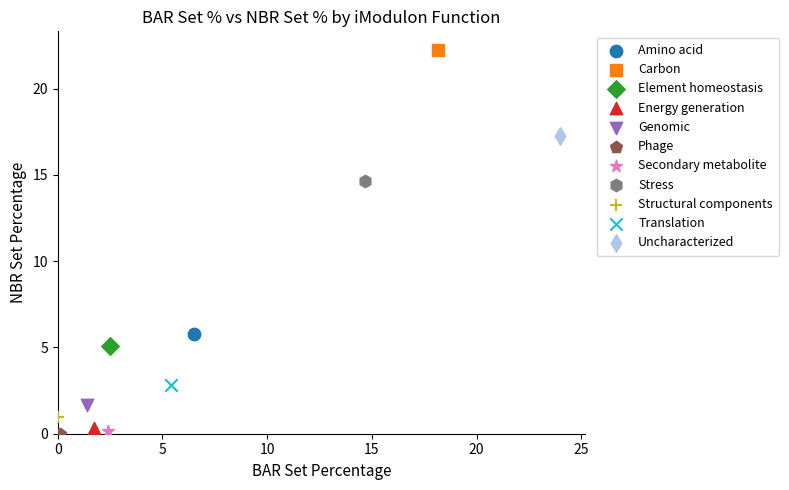

What are all the series names shown in the legend?

Amino acid, Carbon, Element homeostasis, Energy generation, Genomic, Phage, Secondary metabolite, Stress, Structural components, Translation, Uncharacterized